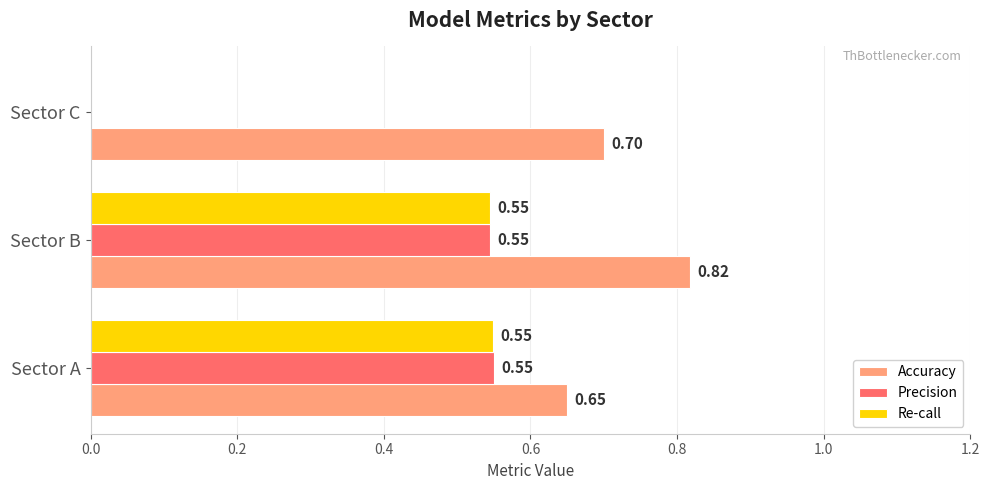

What is the total value across all series at Sector B?

1.9